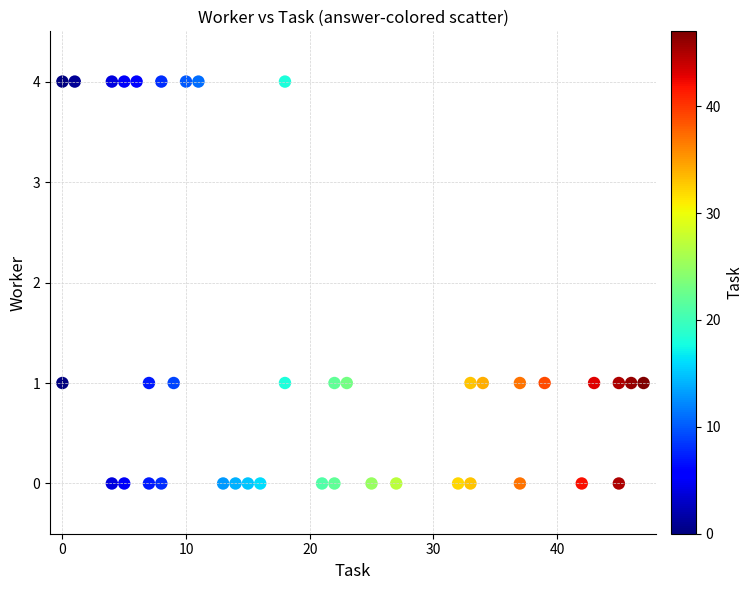

What is the range of X values (max minus min)?

47